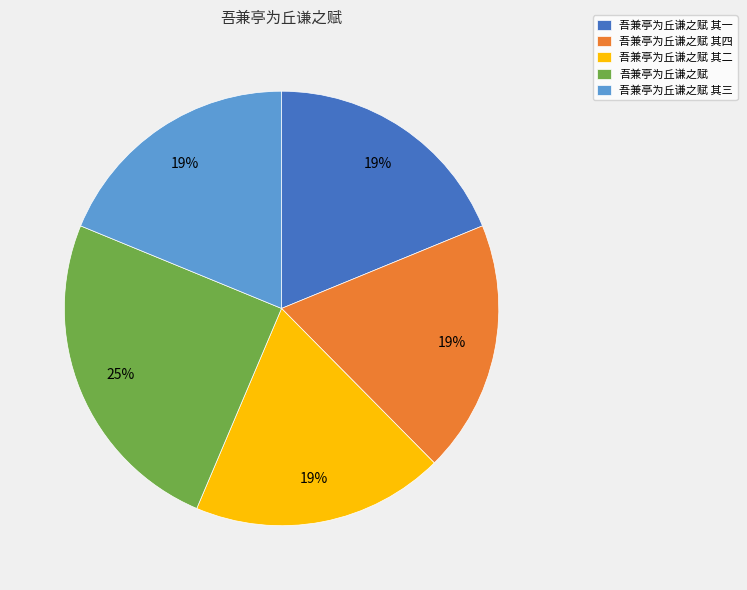

Approximately how many times larger is the value at 吾兼亭为丘谦之赋 其四 compared to 吾兼亭为丘谦之赋 其一?

1.0